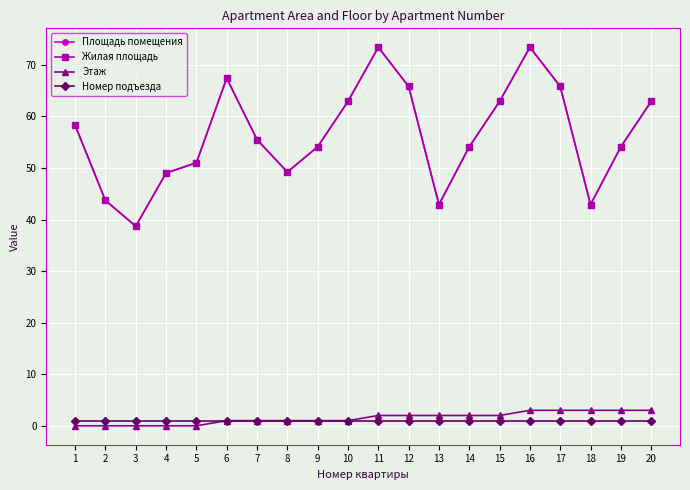

Does the chart display data point markers on the line(s)?

Yes